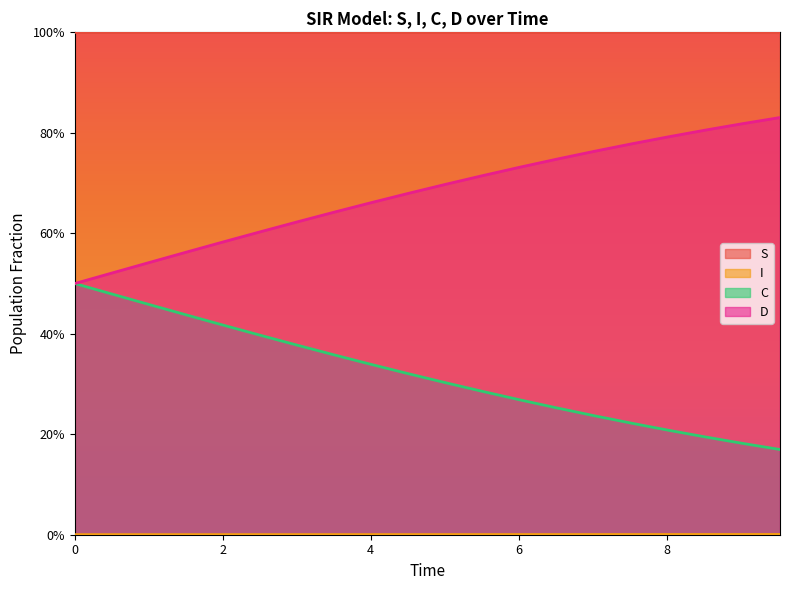

Is it true that I equals 0.0 at 5.518394648829432?

False